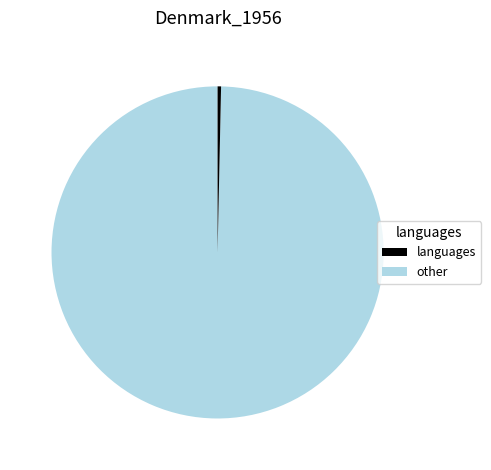

Is there a majority slice in this chart?

Yes